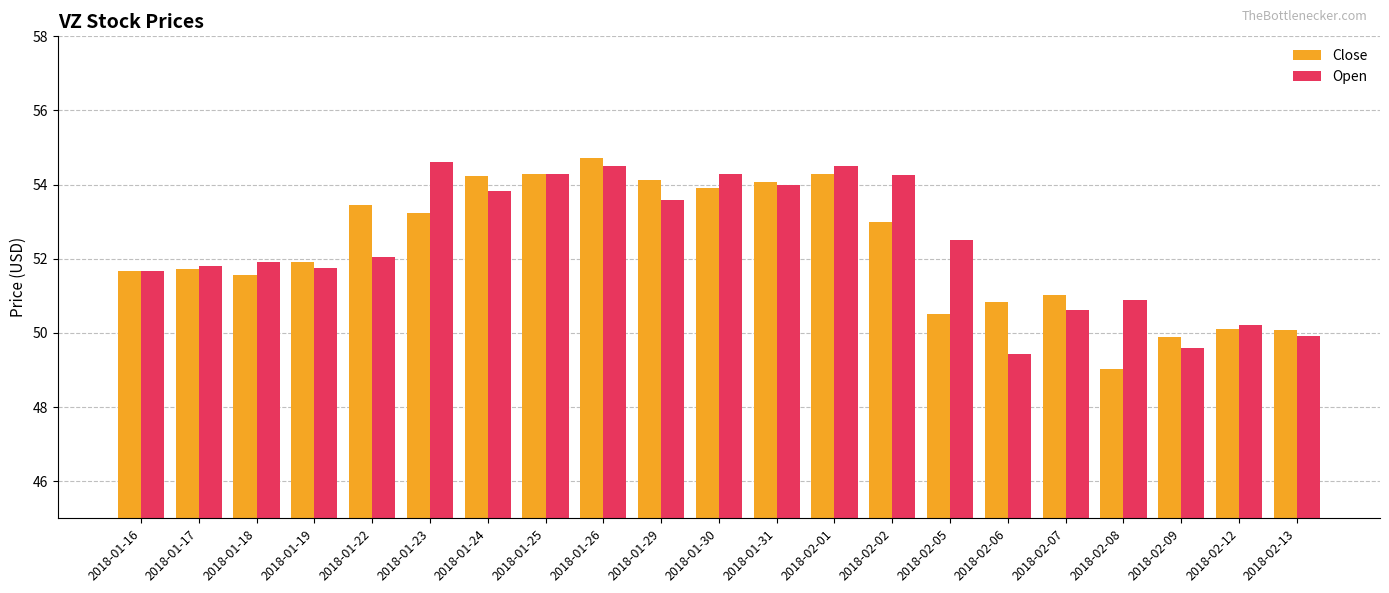

What is the approximate value of Close at 2018-01-16?

51.7